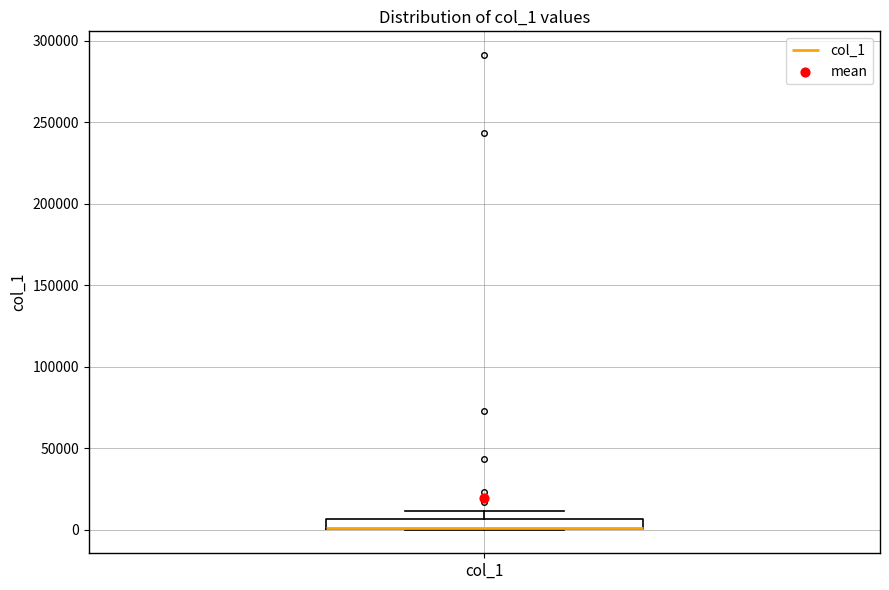

Where is the lower edge of the box for col_1 on the y-axis? The values are not printed on the chart, so give them approximately, as read against the axis.

0